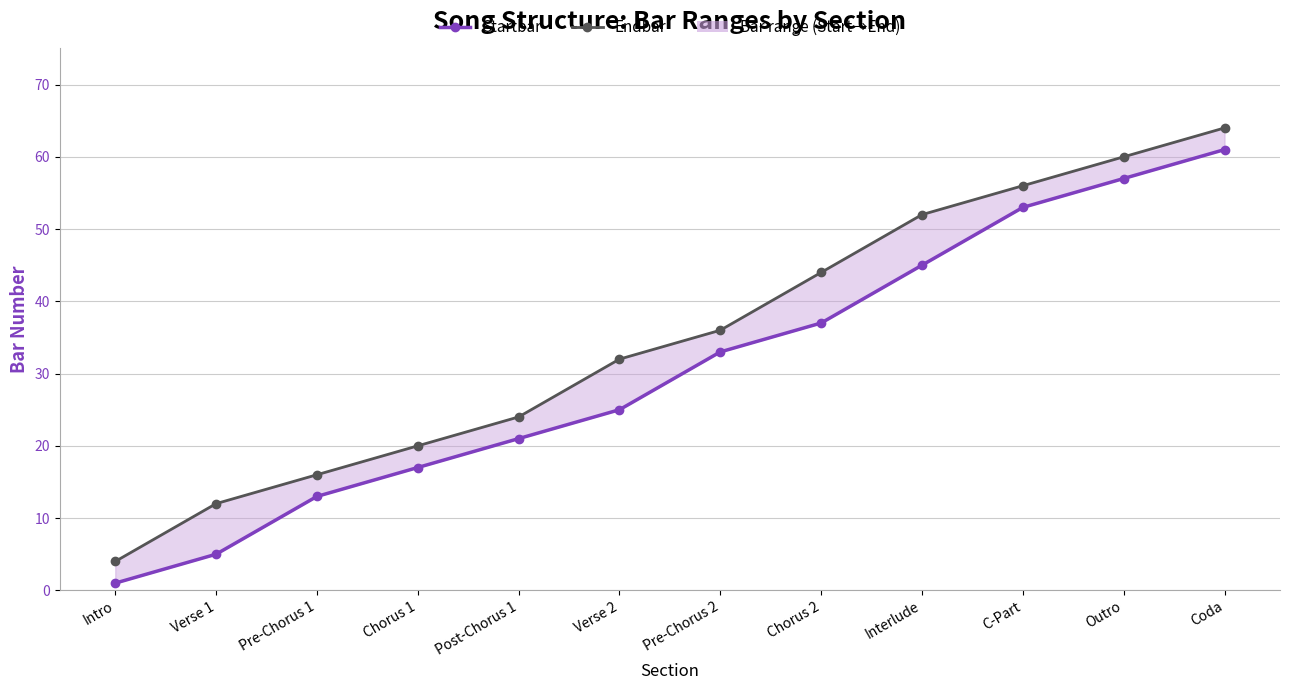

Is the value of Endbar at Verse 1 greater than the value of Startbar at Verse 2?

No